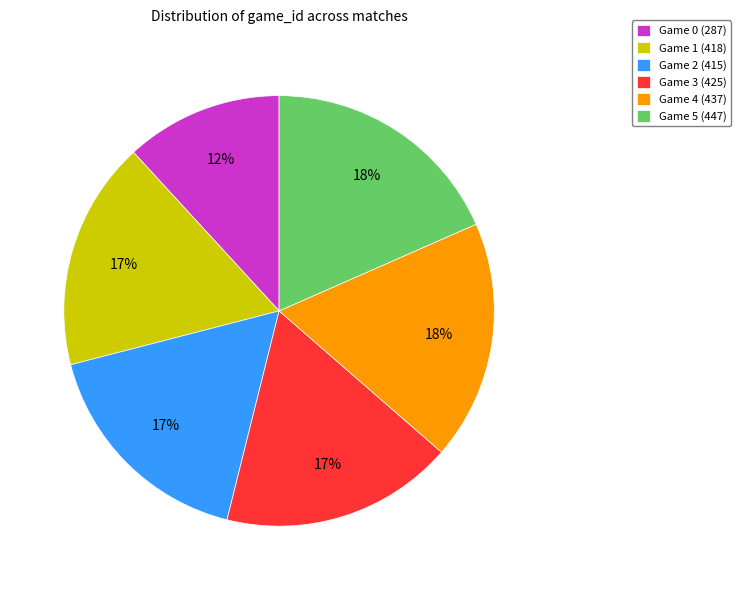

To the nearest percent, what is the combined percentage of Game 2 (415) and Game 1 (418)?

34%